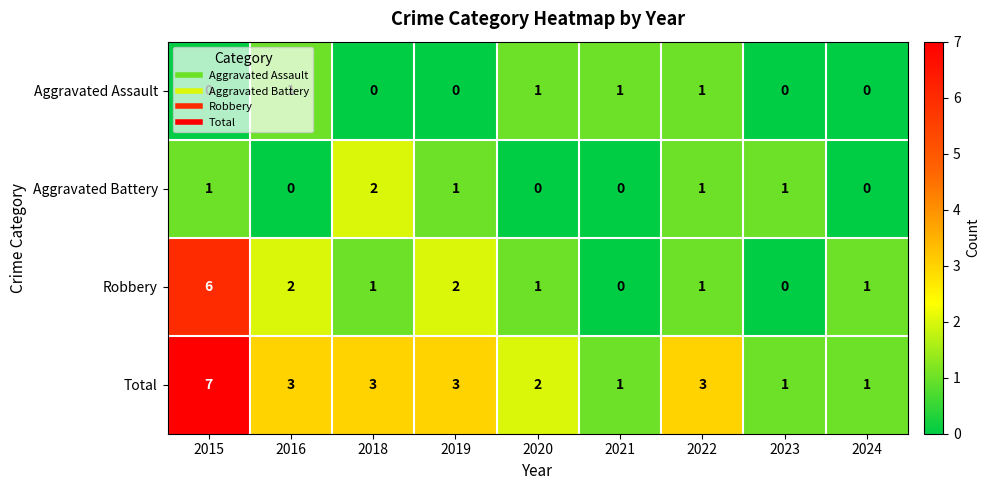

The value of Aggravated Assault at 2023 is 0. True or false?

True